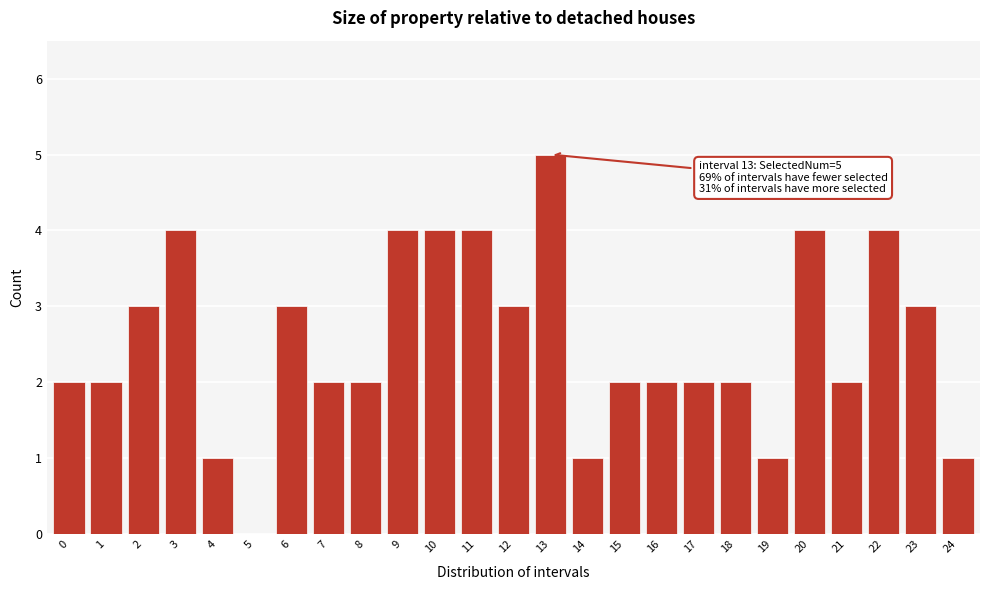

Reading left to right, list all the values displayed in this chart.

0=2	1=2	2=3	3=4	4=1	5=0	6=3	7=2	8=2	9=4	10=4	11=4	12=3	13=5	14=1	15=2	16=2	17=2	18=2	19=1	20=4	21=2	22=4	23=3	24=1